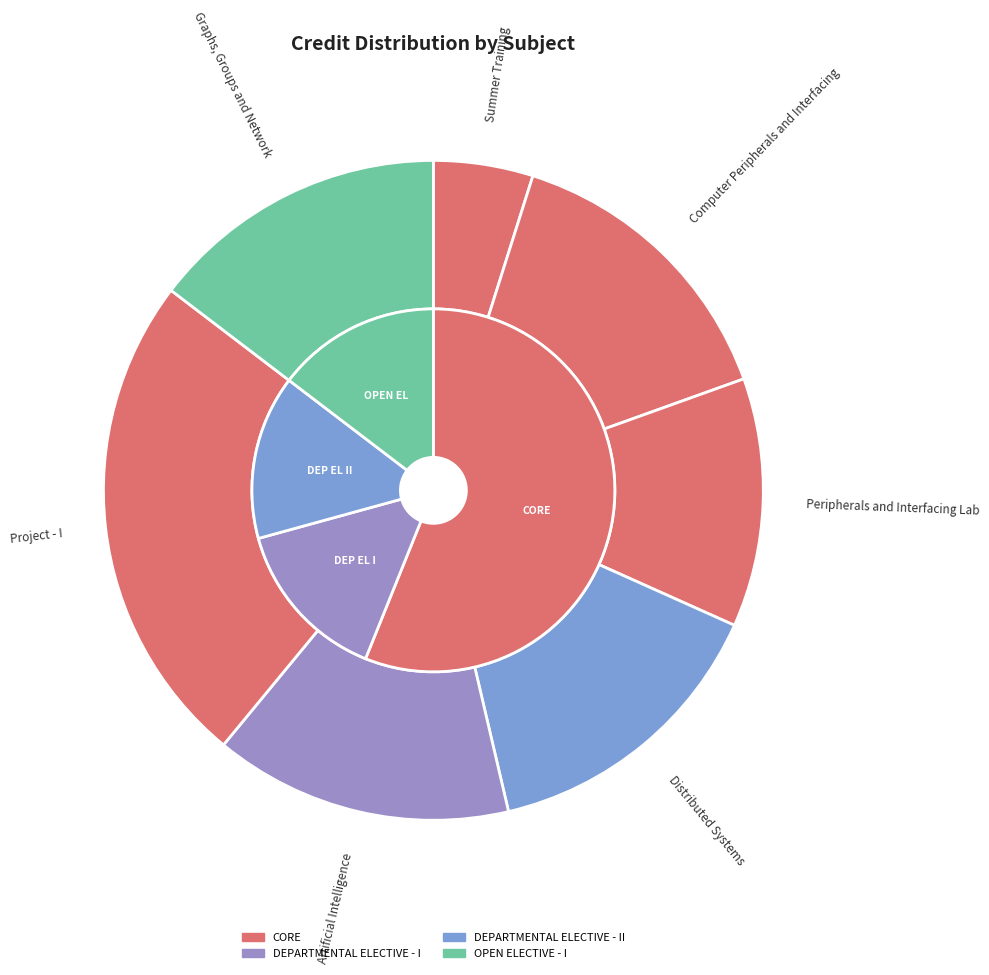

How many slices are in this pie chart?

7